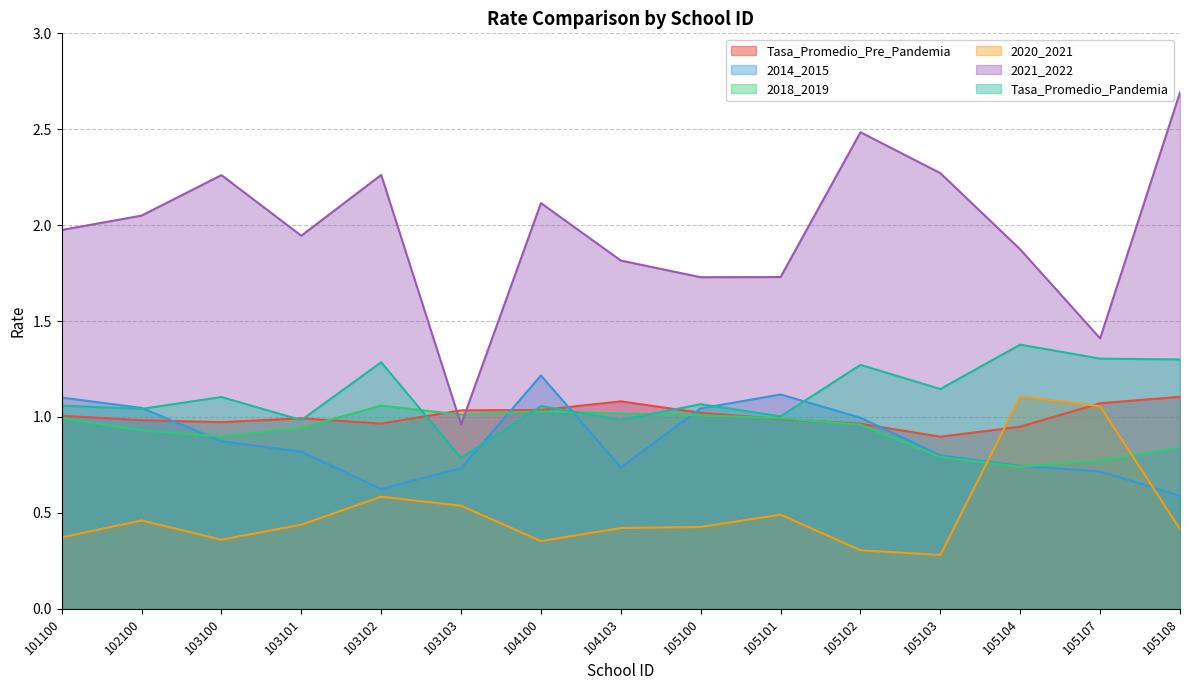

Reading left to right, list all the values displayed in this chart.

Tasa_Promedio_Pre_Pandemia: 1.0	1.0	1.0	1.0	1.0	1.0	1.0	1.1	1.0	1.0	1.0	0.9	0.9	1.1	1.1
2014_2015: 1.1	1.0	0.9	0.8	0.6	0.7	1.2	0.7	1.0	1.1	1.0	0.8	0.7	0.7	0.6
2018_2019: 1.0	0.9	0.9	0.9	1.1	1.0	1.0	1.0	1.0	1.0	1.0	0.8	0.7	0.8	0.8
2020_2021: 0.4	0.5	0.4	0.4	0.6	0.5	0.4	0.4	0.4	0.5	0.3	0.3	1.1	1.1	0.4
2021_2022: 2.0	2.0	2.3	1.9	2.3	1.0	2.1	1.8	1.7	1.7	2.5	2.3	1.9	1.4	2.7
Tasa_Promedio_Pandemia: 1.1	1.0	1.1	1.0	1.3	0.8	1.1	1.0	1.1	1.0	1.3	1.1	1.4	1.3	1.3